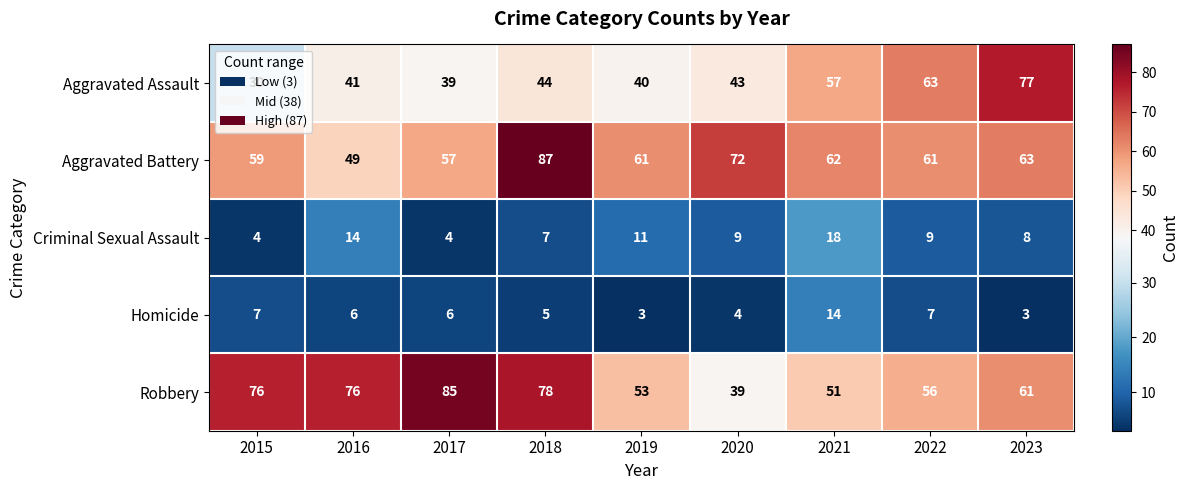

Which category has the lowest value in the Aggravated Assault series?

2015